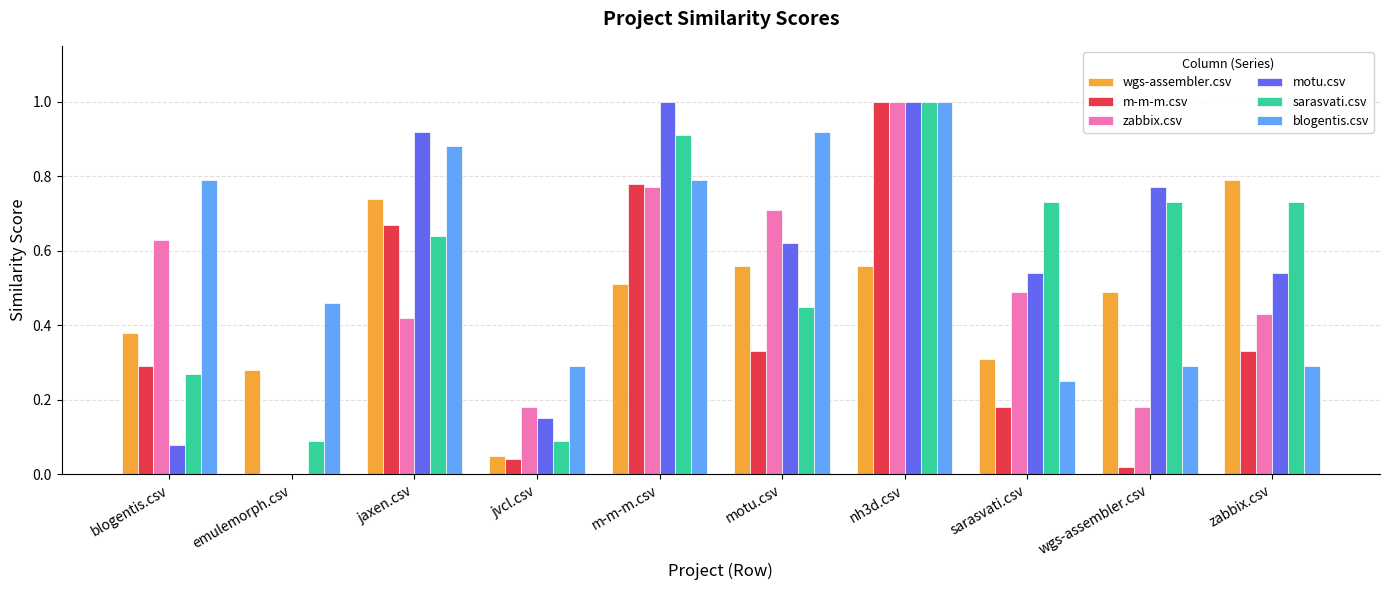

Is it true that motu.csv equals 1.7 at m-m-m.csv?

False